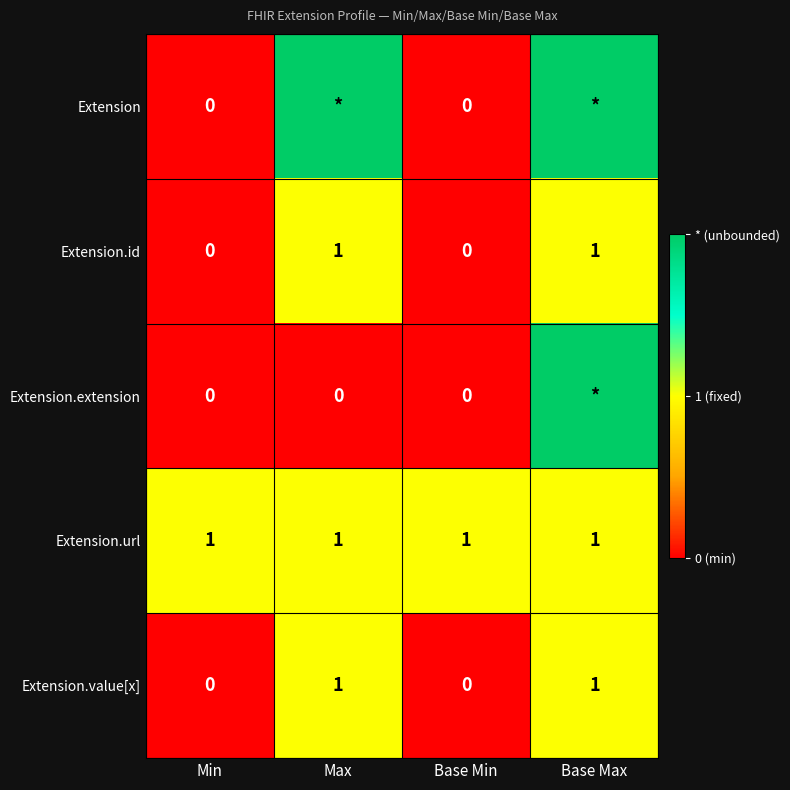

The value of Extension.url at Base Max is 1. True or false?

True